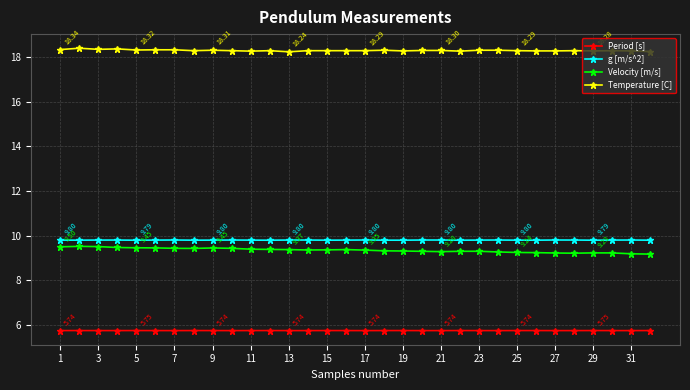

True or false: Period [s] has more than 1 points higher than both neighbors.

True